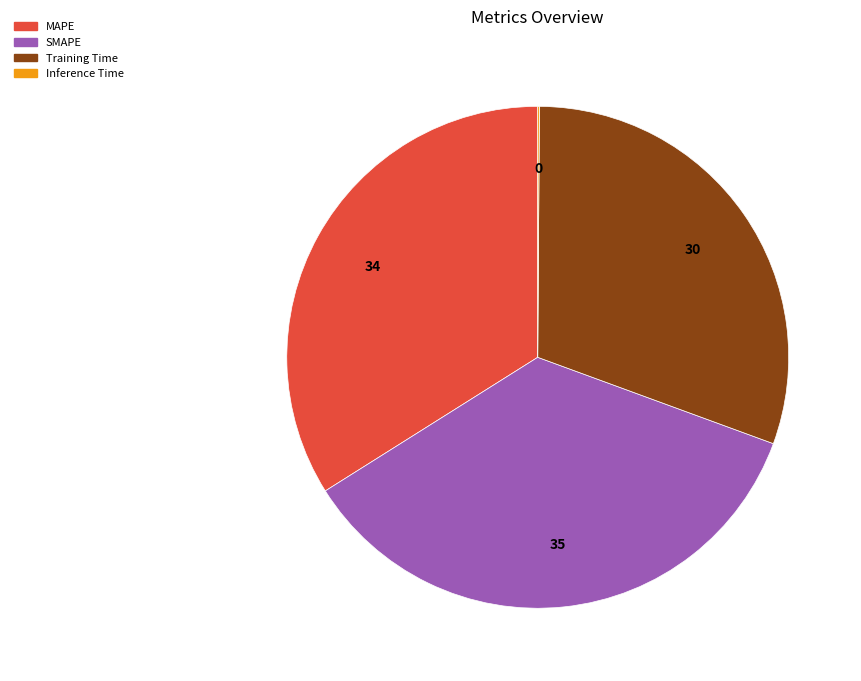

Is Training Time the majority of the pie?

No